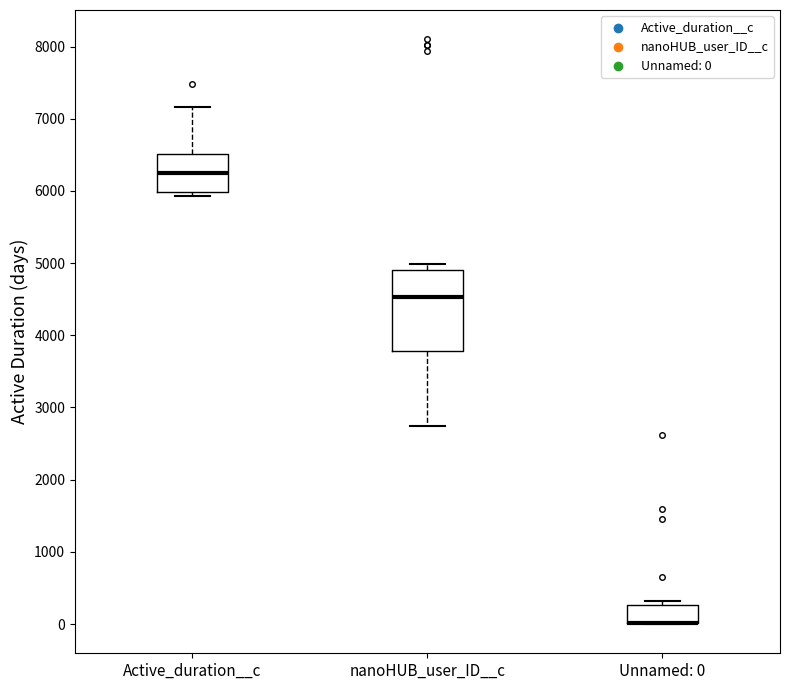

Which box is the tallest, from its lower edge to its upper edge?

nanoHUB_user_ID__c